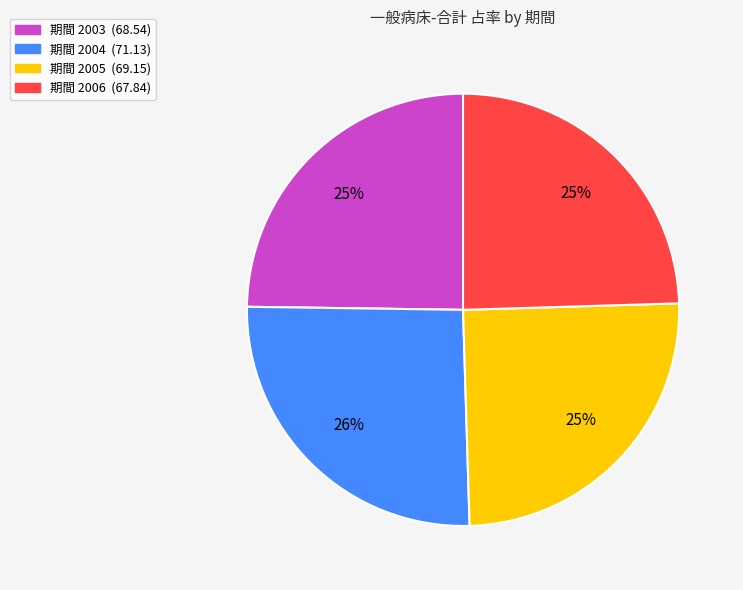

Is there any slice that represents more than half of the pie?

No